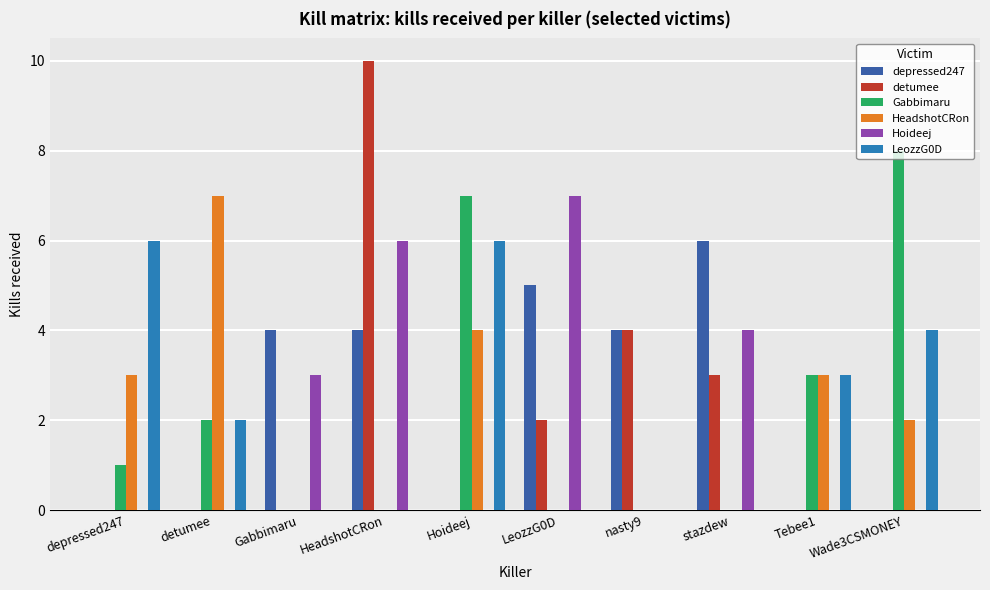

What is the total value across all series at detumee?

11